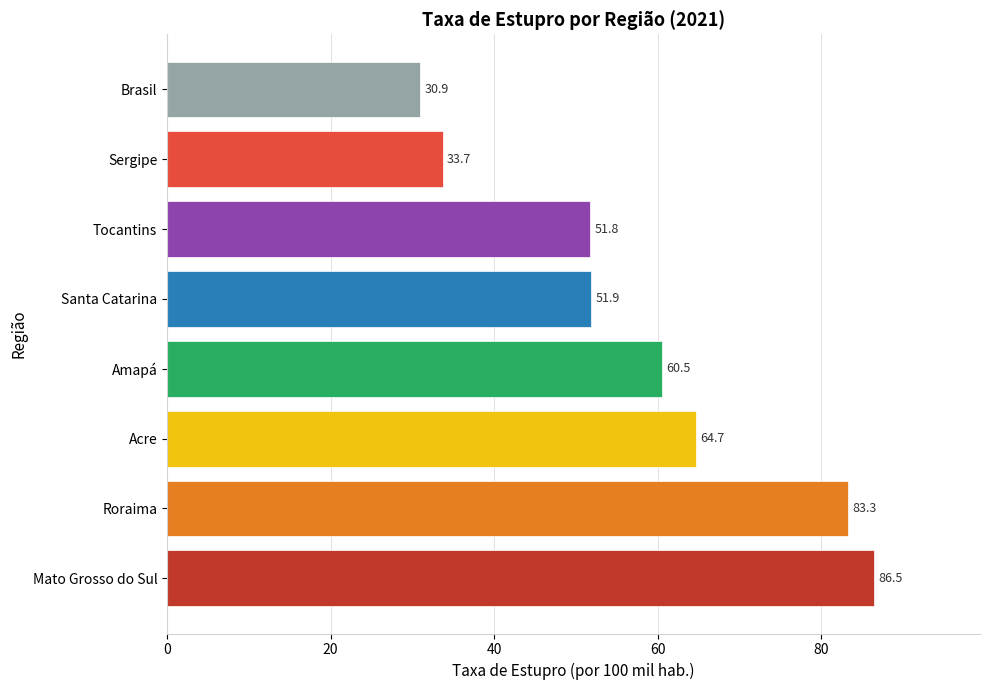

The chart shows a value of 33.7 at Sergipe. True or false?

True